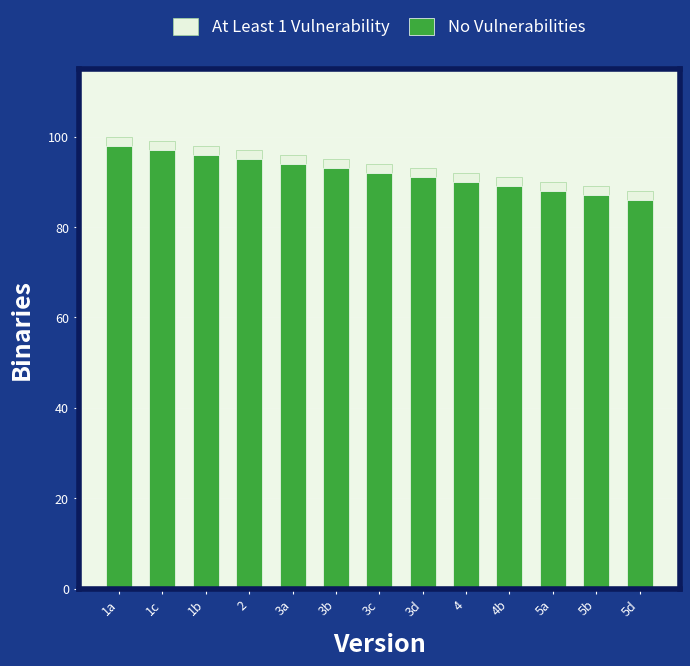

What are all the series names shown in the legend?

At Least 1 Vulnerability, No Vulnerabilities